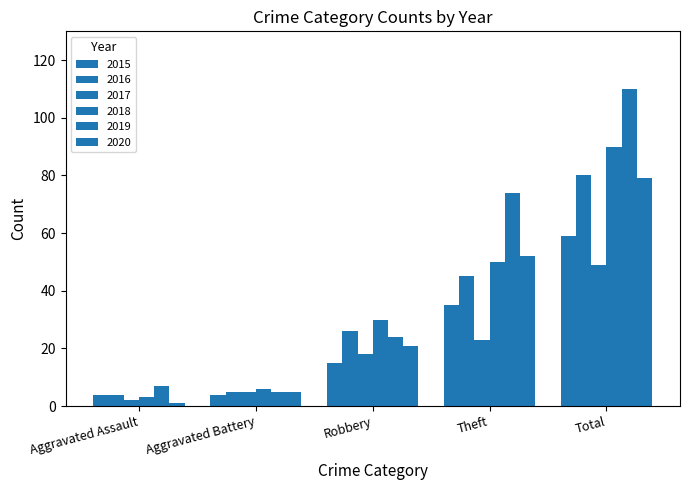

Is it true that 2016 equals 26 at Robbery?

True